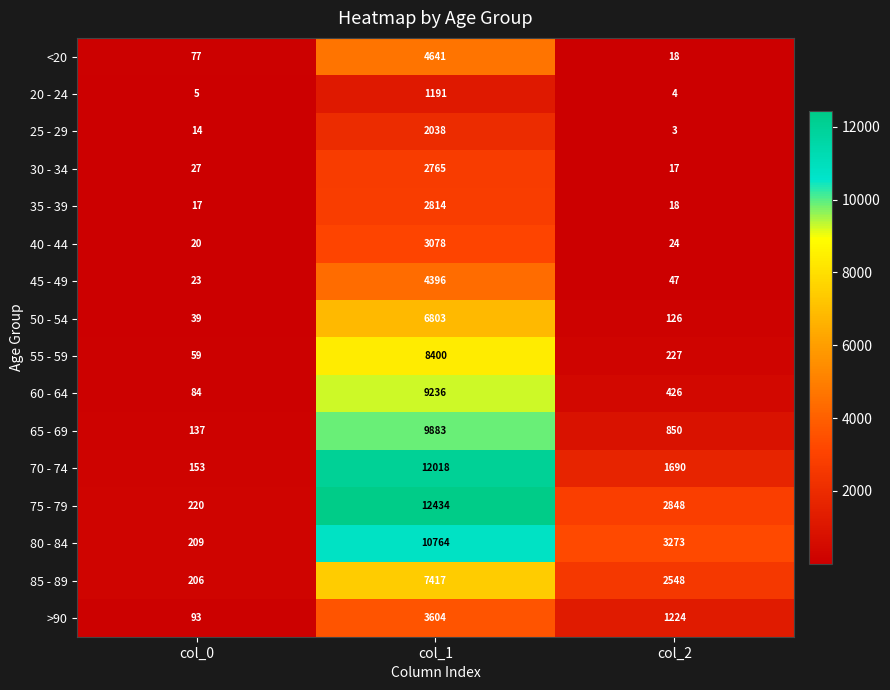

What is the smallest value displayed?

3